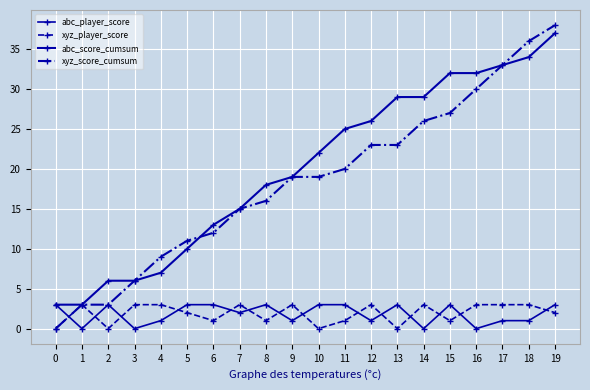

What is the difference between the abc_player_score values at 1 and 8?

3